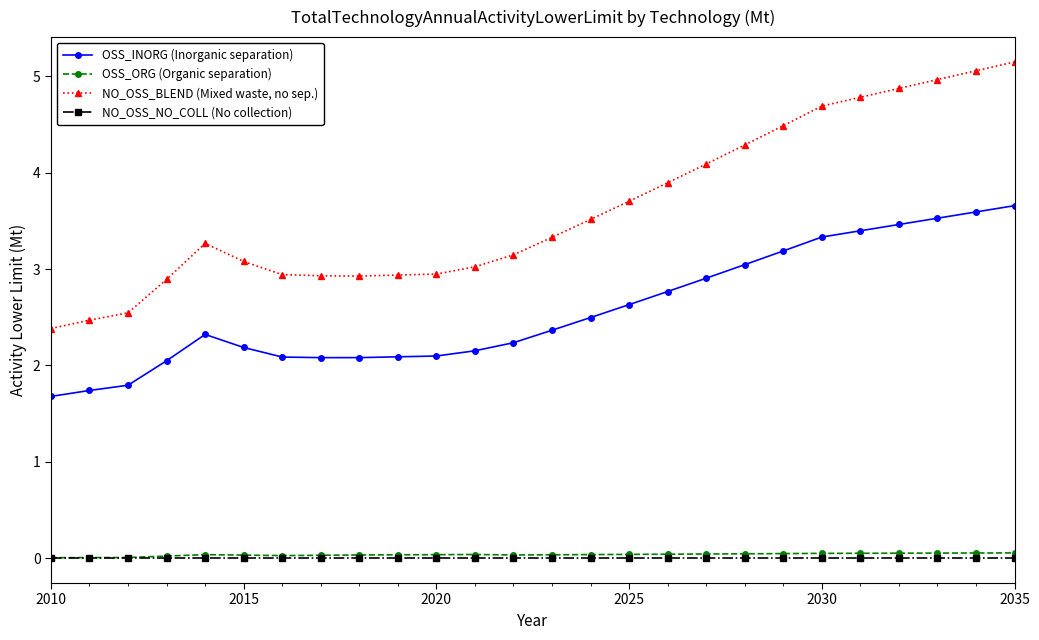

How many lines are shown in the chart?

4